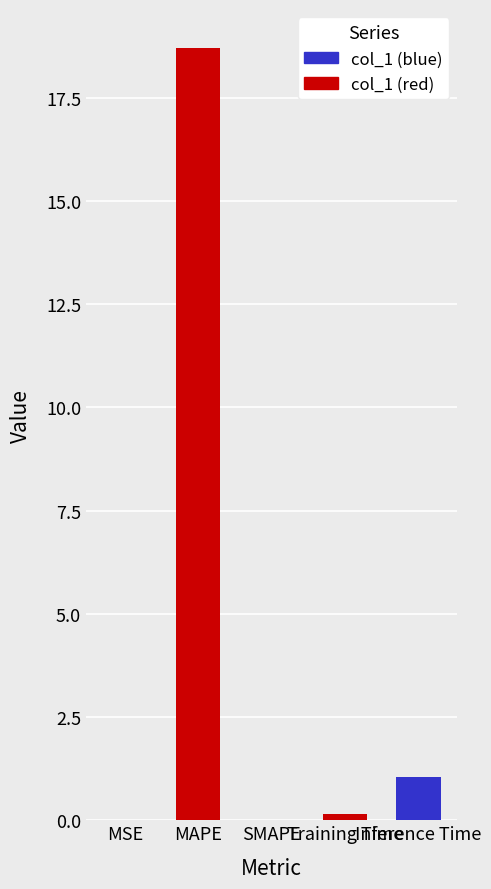

At which category does the chart reach its peak across all series?

MAPE